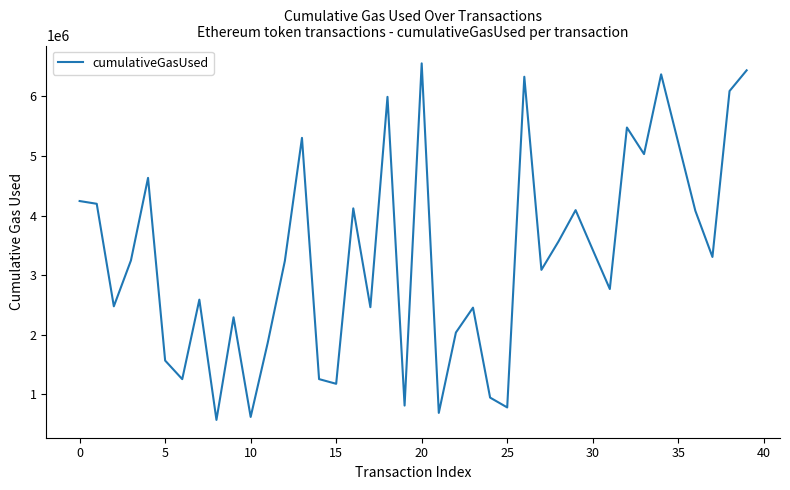

What is the minimum value shown in the chart?

573489